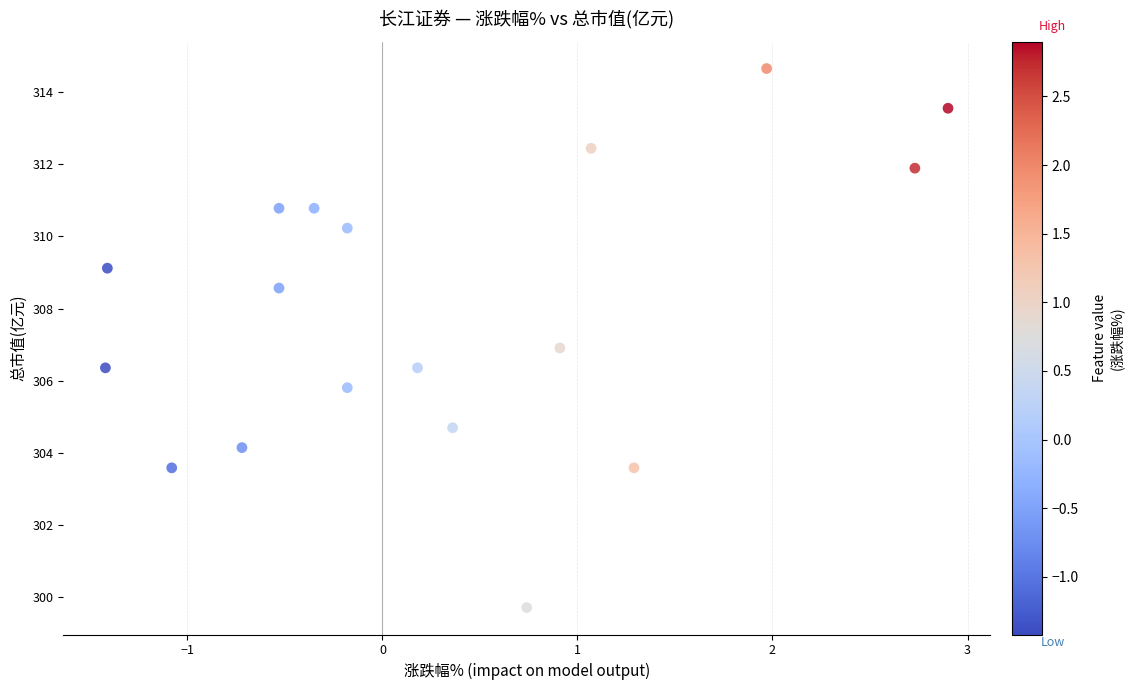

What is the range of X values (max minus min)?

4.3